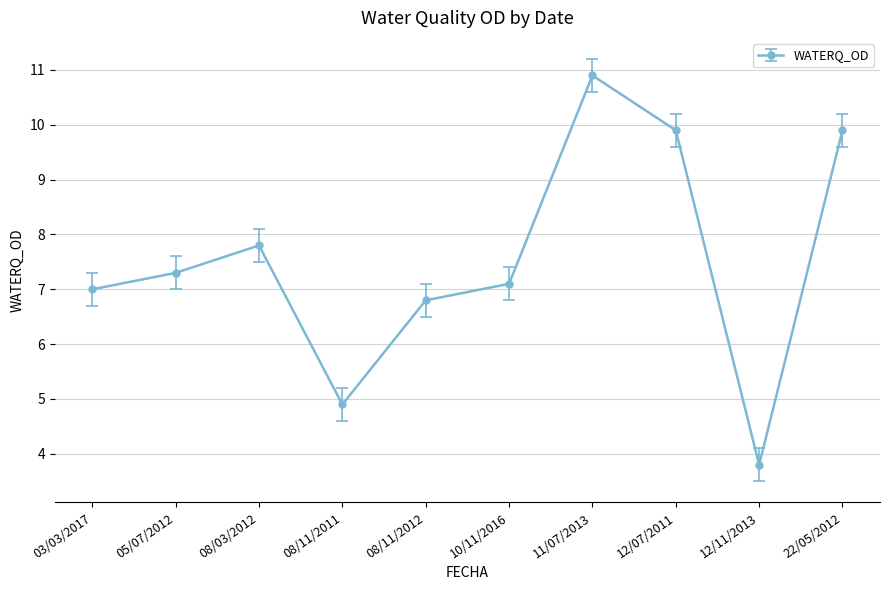

How many lines are shown in the chart?

1